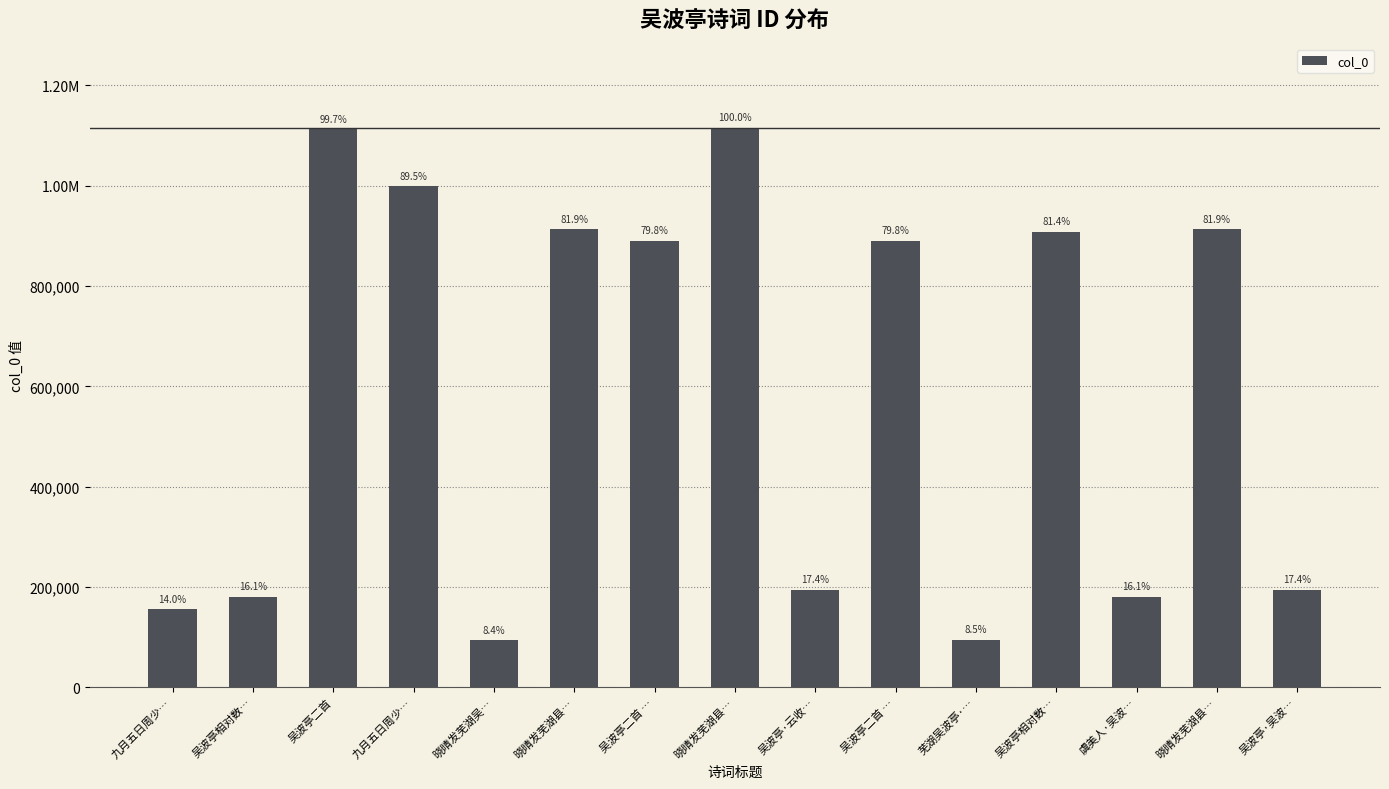

What is the label of the 8th bar from the left?

晓晴发芜湖县…